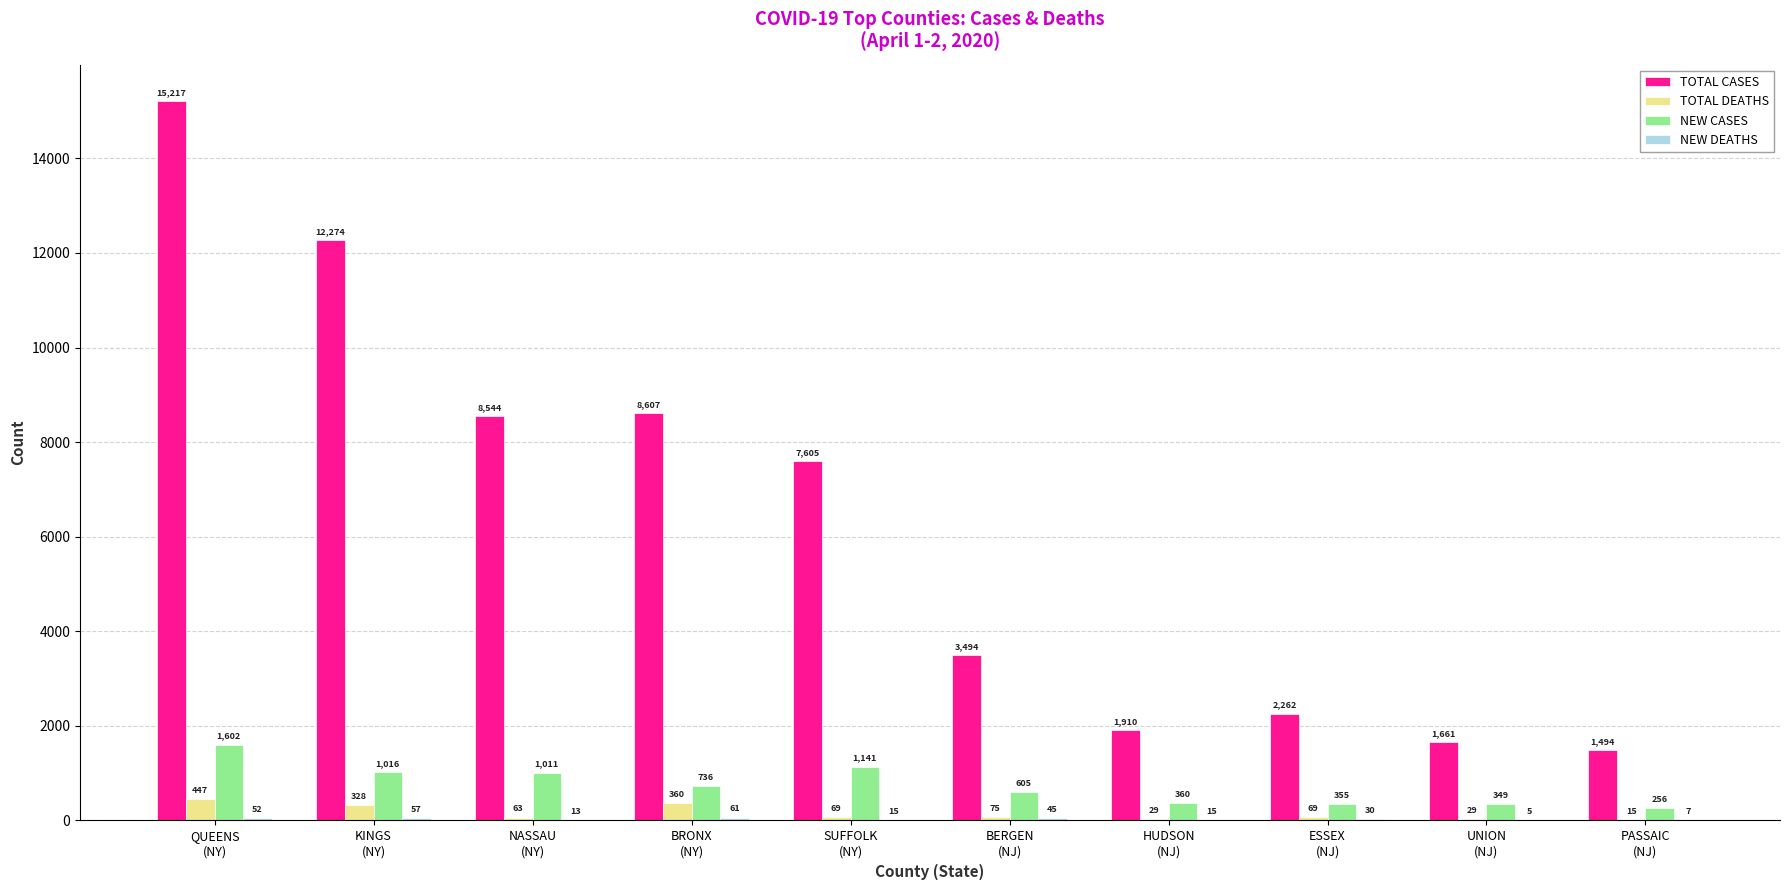

What is the difference between the TOTAL DEATHS values at UNION
(NJ) and KINGS
(NY)?

299